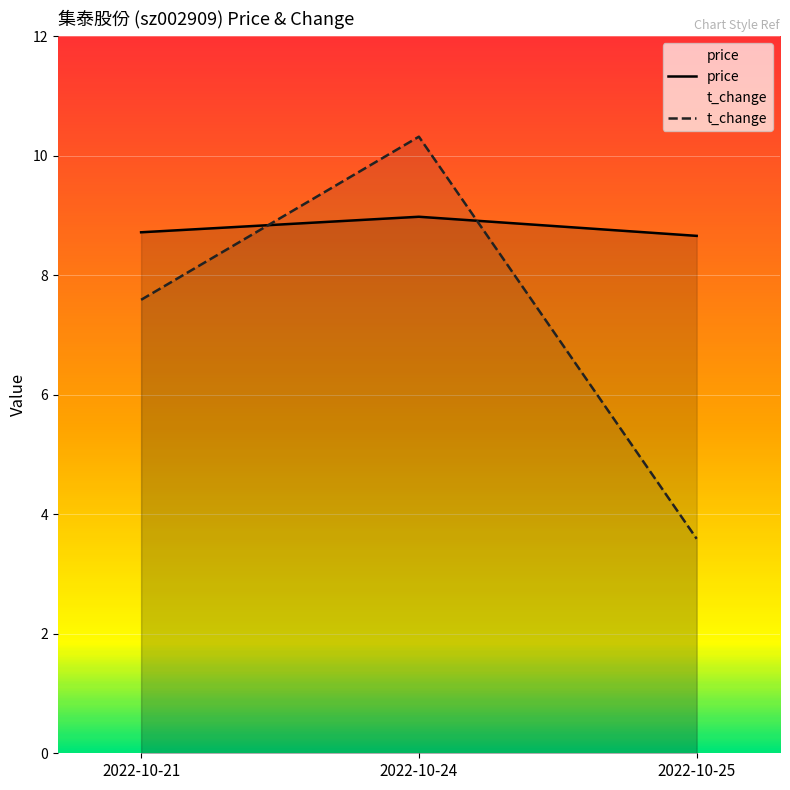

Rank the series by their average value, from highest to lowest.

price, t_change